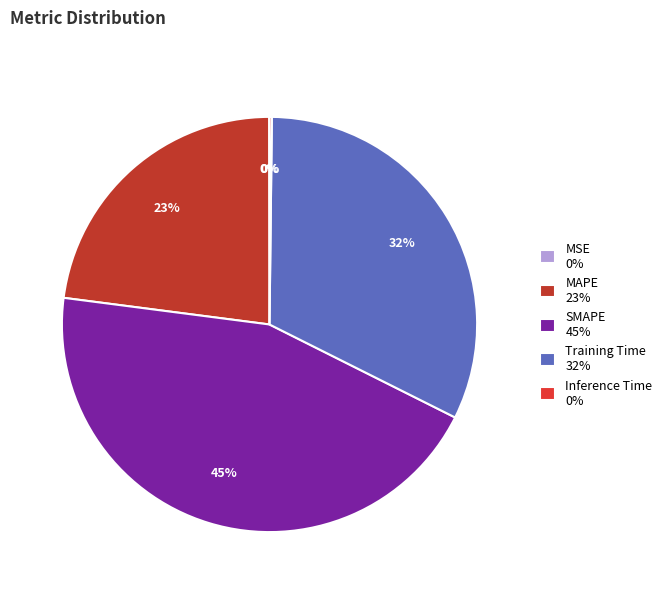

Which slice is the smallest?

MSE